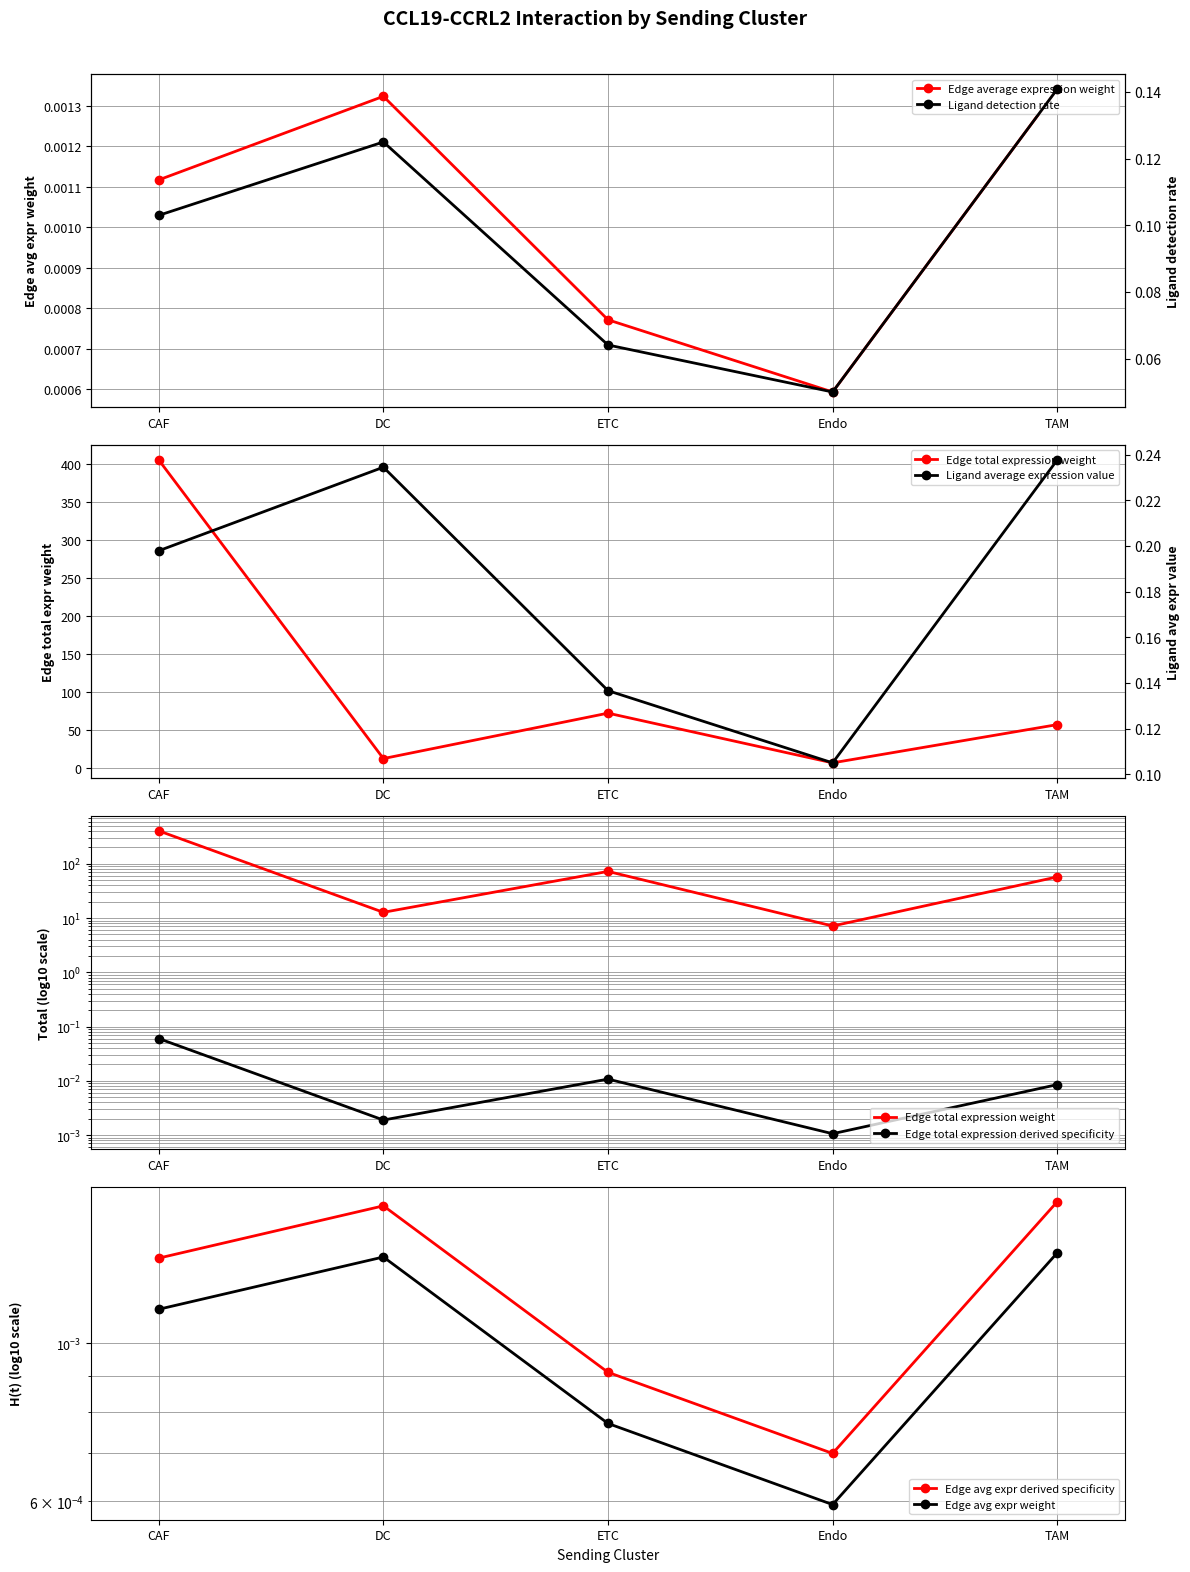

Rank the categories by Ligand average expression value value from lowest to highest.

Endo, ETC, CAF, DC, TAM